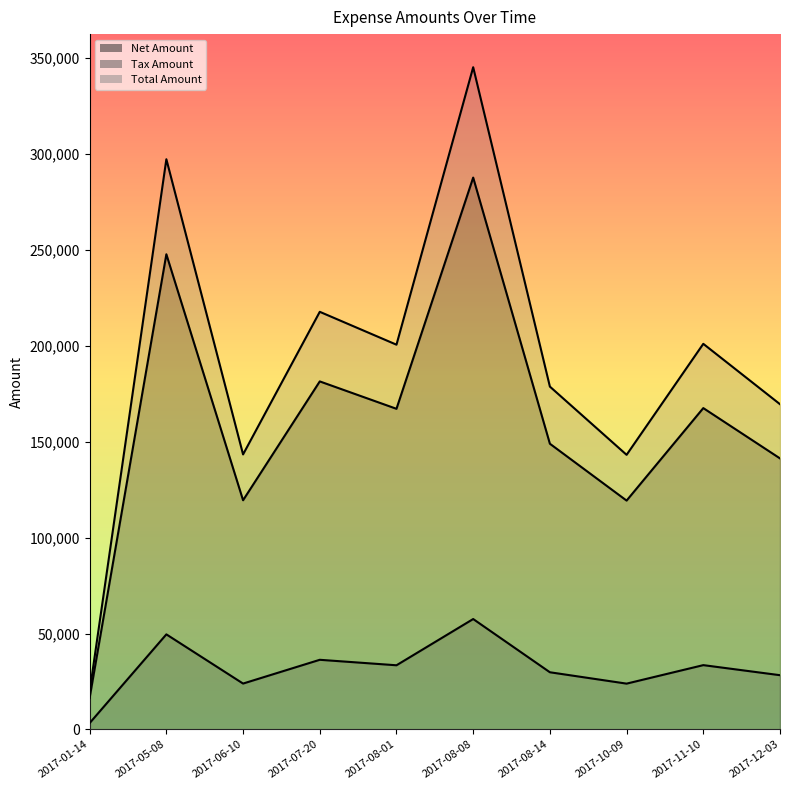

Between 2017-12-03 and 2017-05-08, which is larger?

2017-05-08